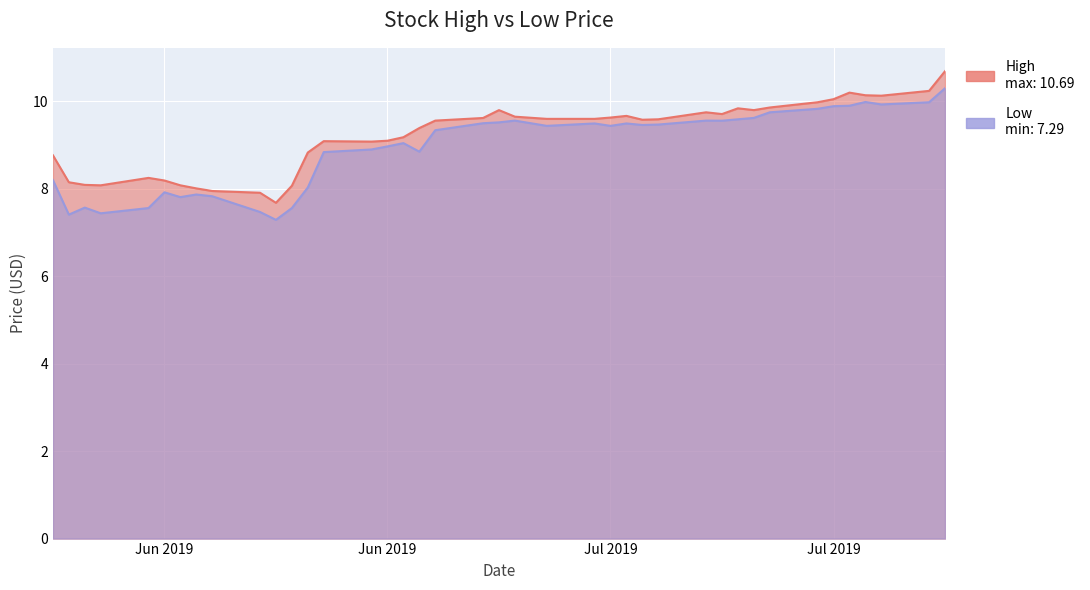

At which label does Low first exceed 9?

2019-06-26